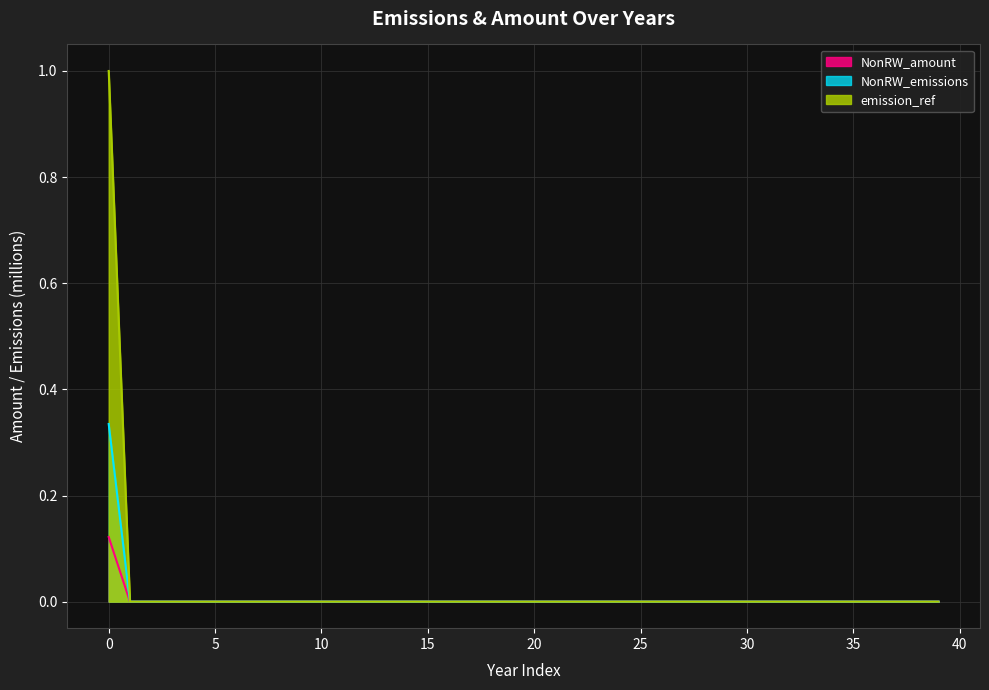

True or false: NonRW_emissions has more than 0 points higher than both neighbors.

False